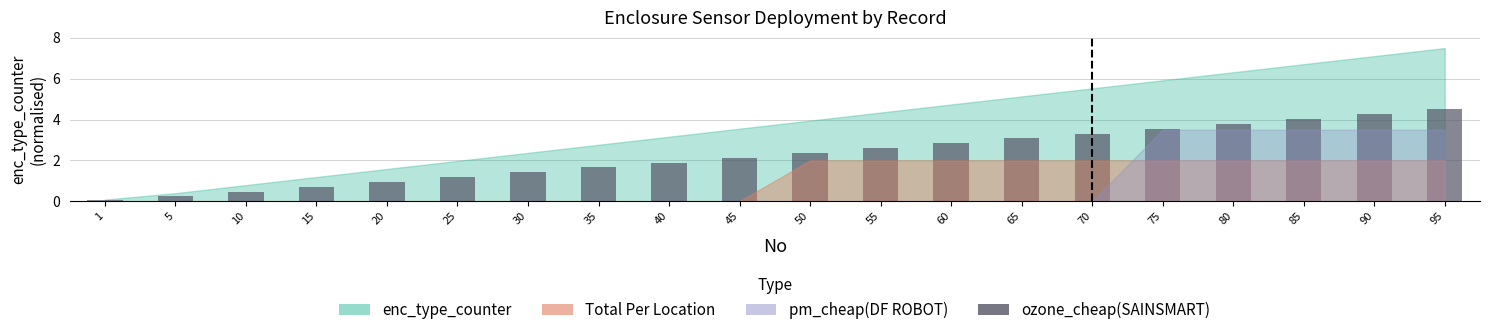

The value at 75 is 3.6. True or false?

True